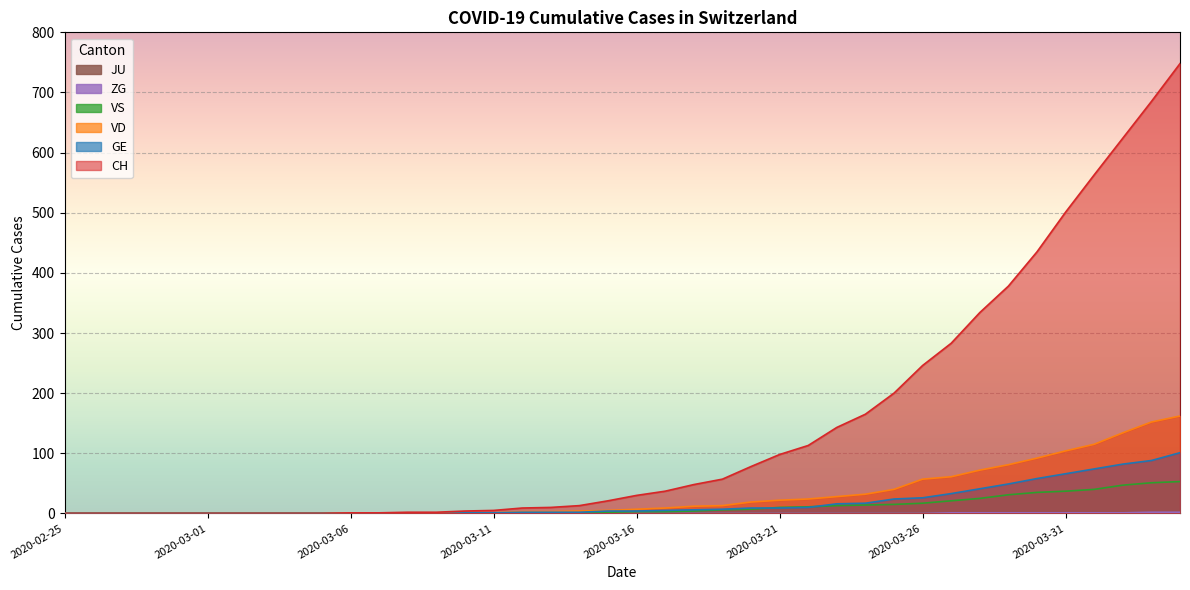

The CH series shows 4 at 2020-03-10. True or false?

True